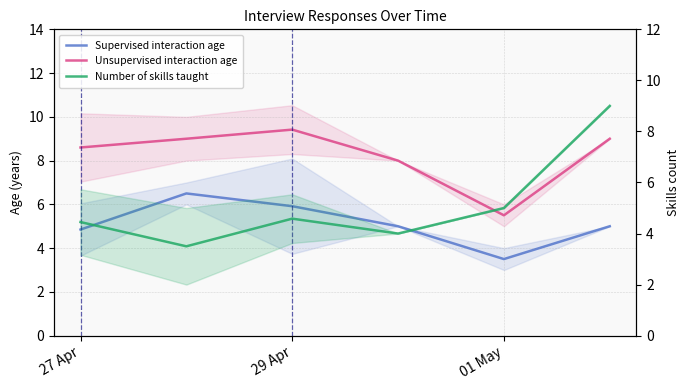

Does the chart display data point markers on the line(s)?

No